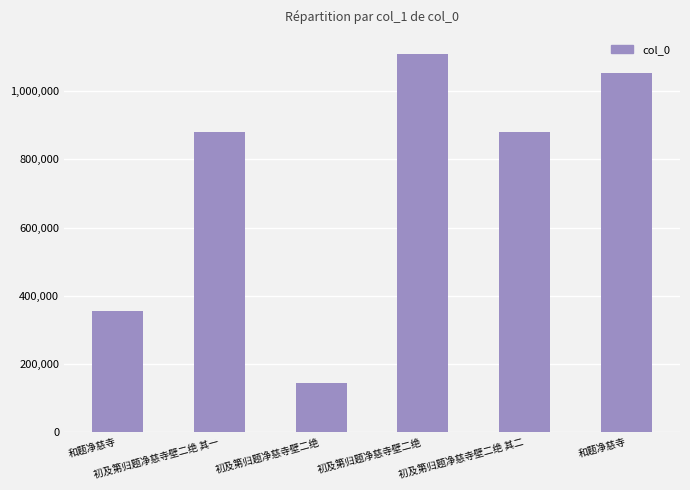

At which label is the value closest to 626558?

初及第归题净慈寺壁二绝 其二